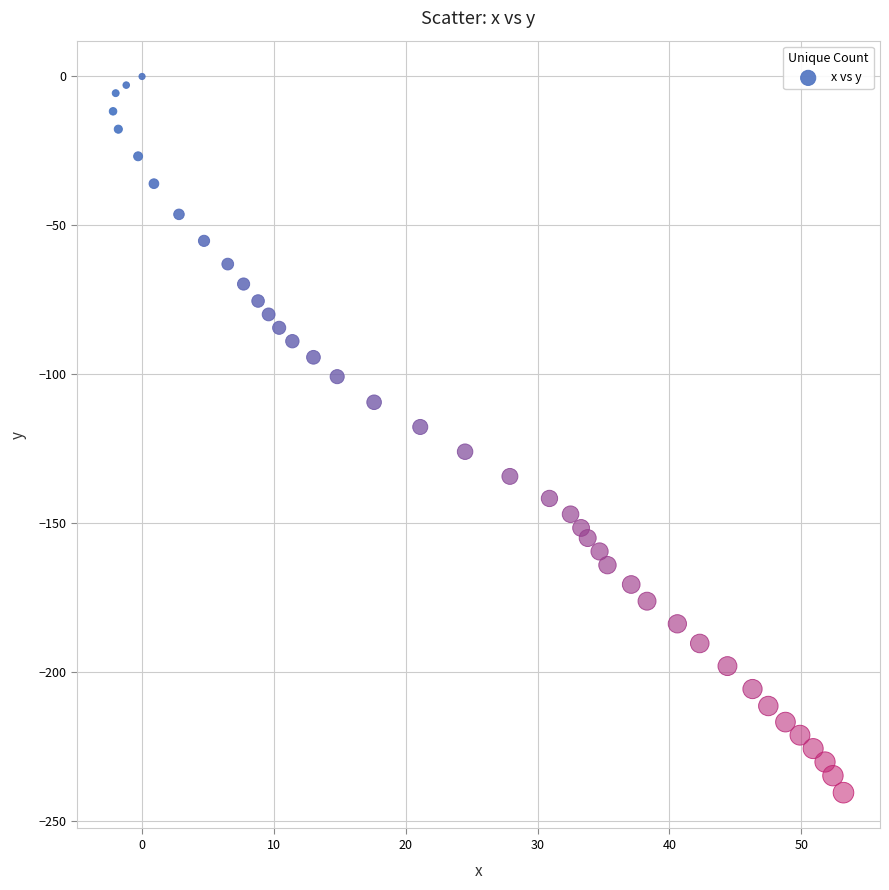

What is the range of X values (max minus min)?

55.4